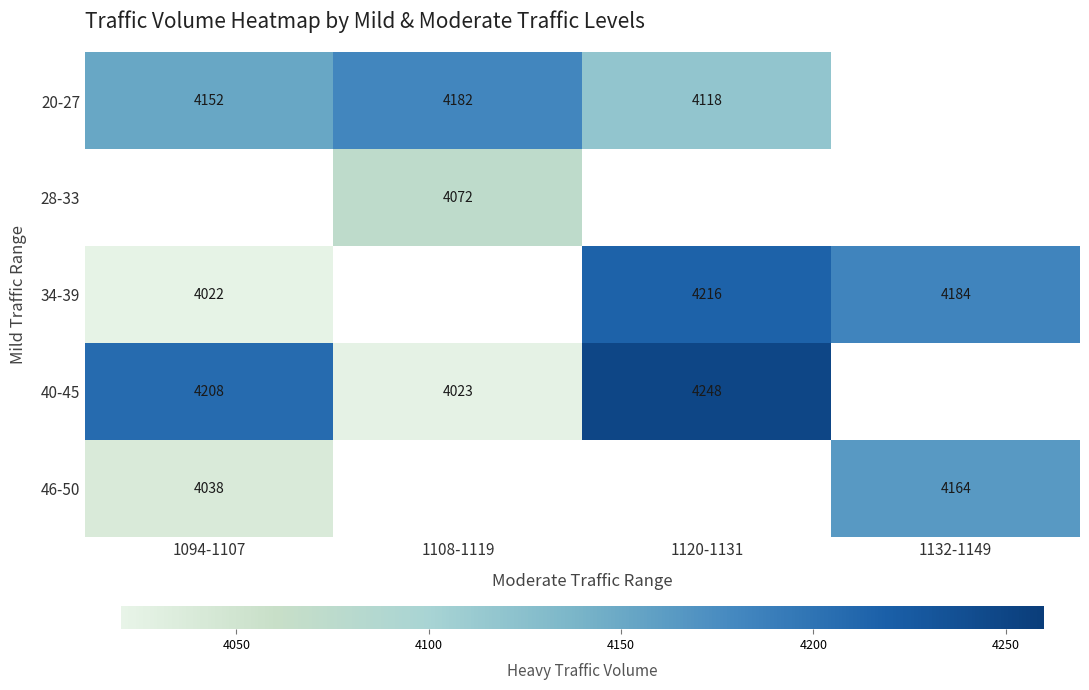

True or false: 34-39 has a value of 5541 at 1132-1149.

False